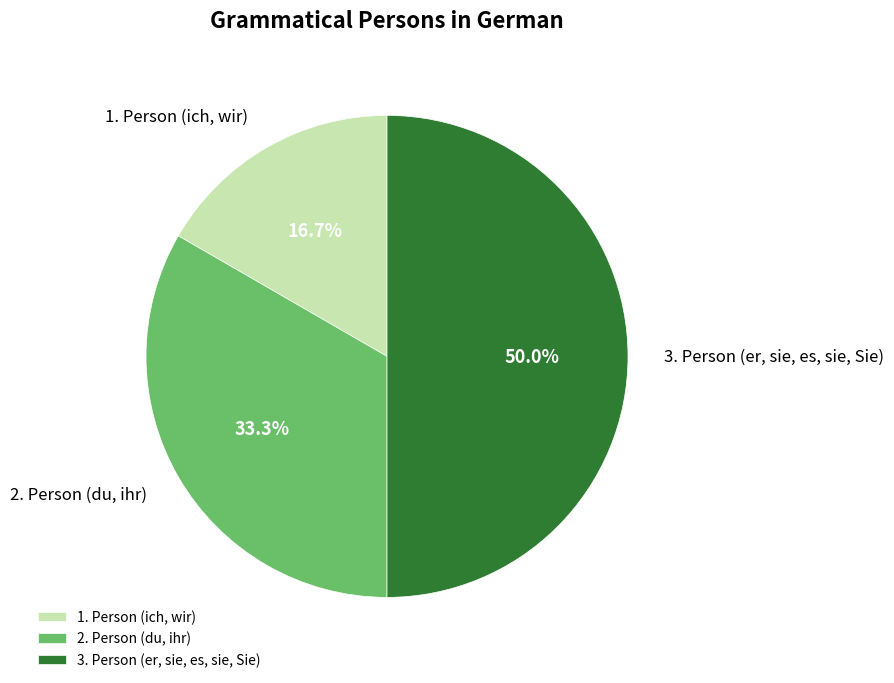

Rank the categories by value from highest to lowest.

3. Person (er, sie, es, sie, Sie), 2. Person (du, ihr), 1. Person (ich, wir)